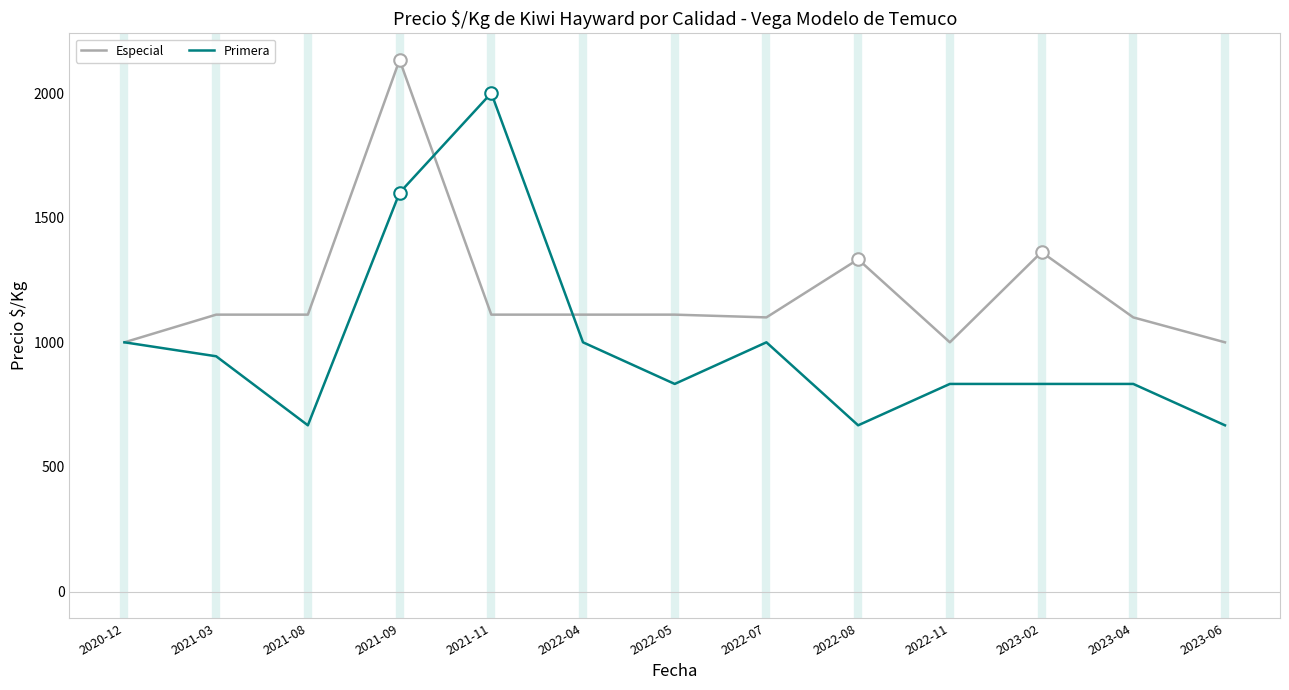

Which series has the largest range (max minus min)?

Primera